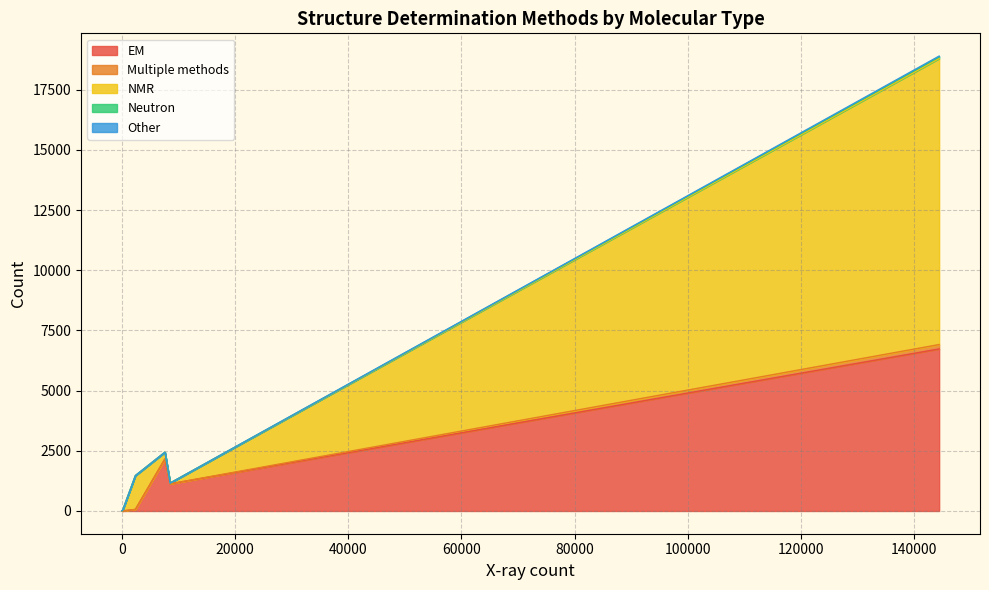

What is the maximum value for EM?

6732